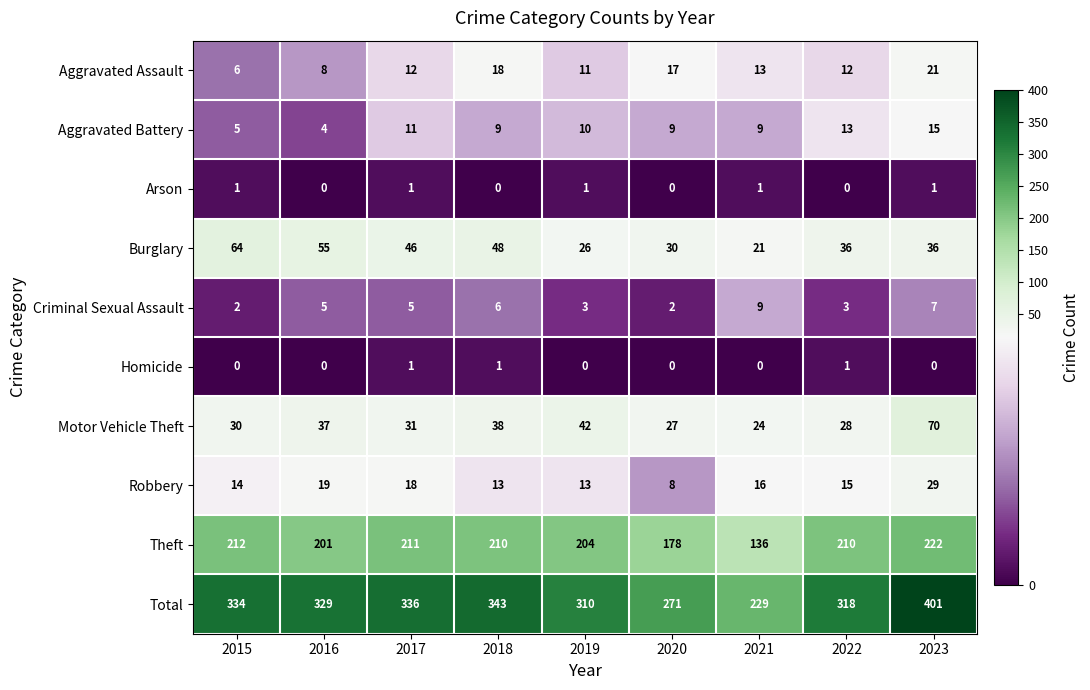

What is the sum of the Motor Vehicle Theft values at 2016 and 2015?

67